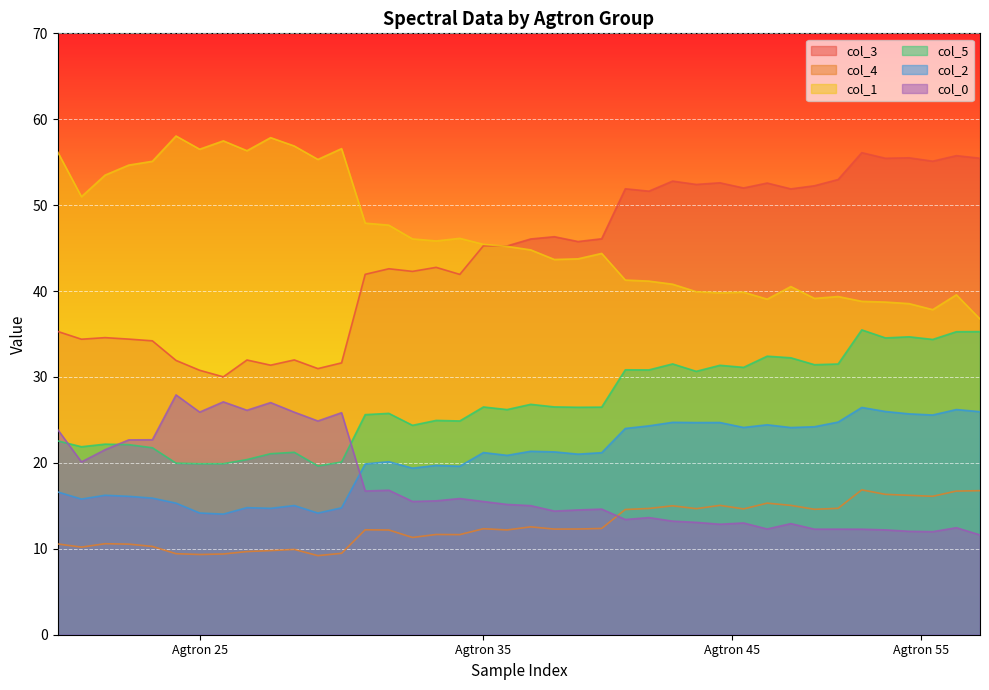

True or false: col_4 and col_3 cross at least once.

False